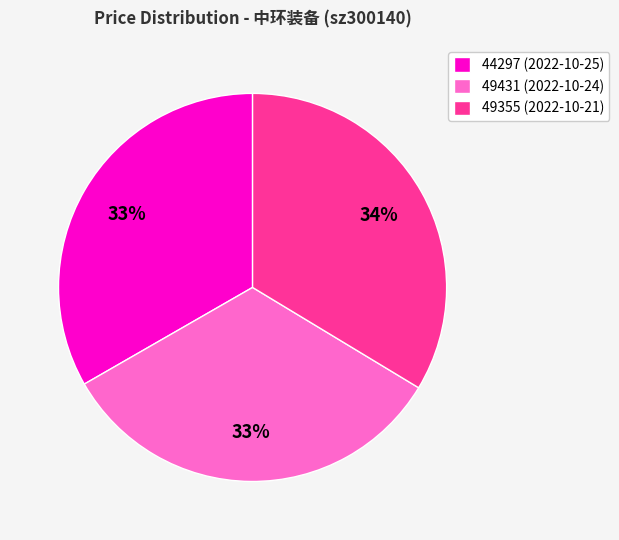

How many slices are in this pie chart?

3